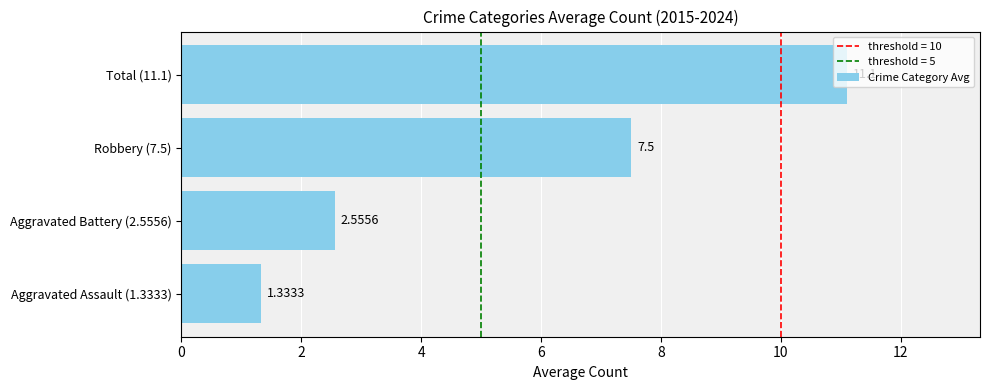

Does the chart contain any negative values?

No